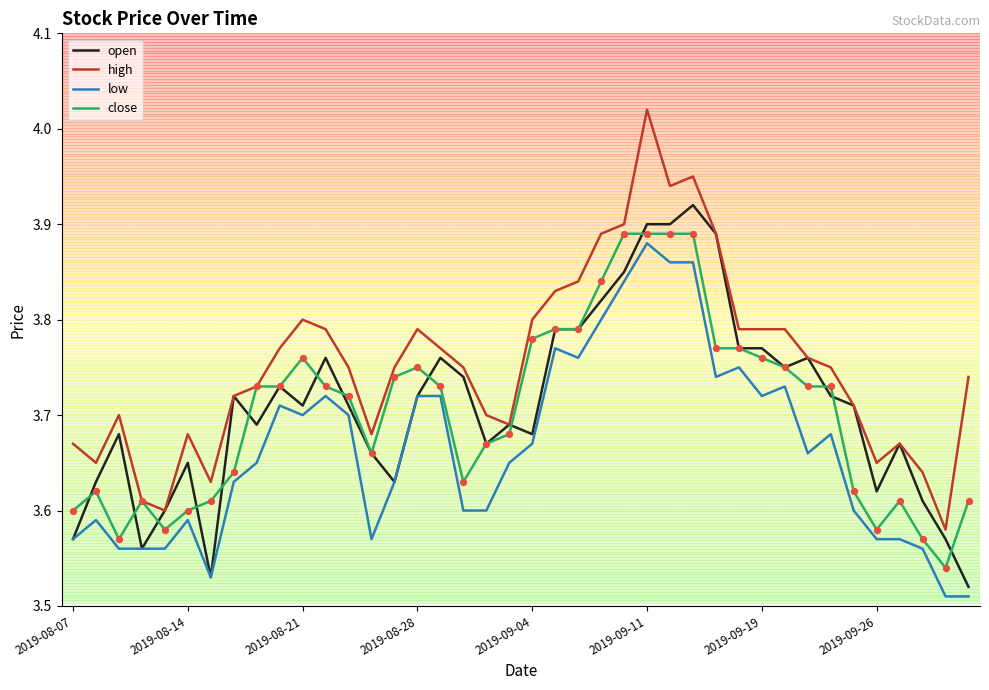

Which series has the largest total across all categories?

high